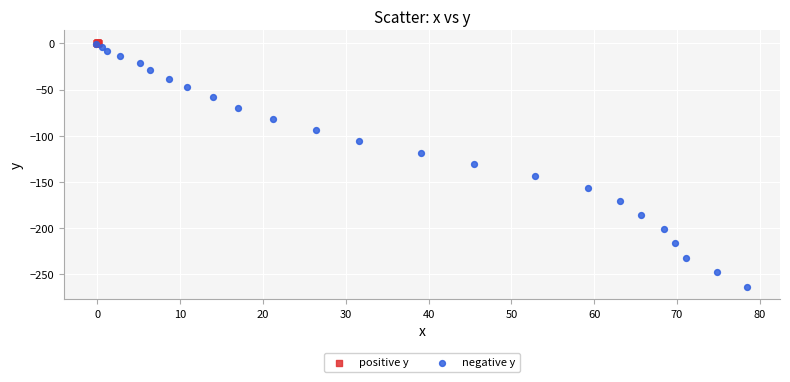

What are all the series names shown in the legend?

positive y, negative y